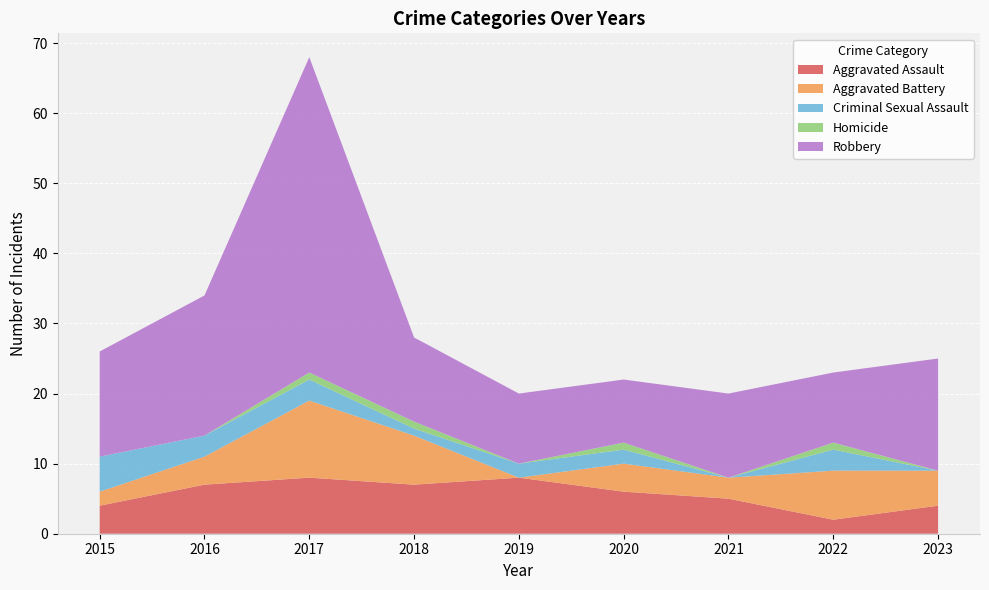

Reading left to right, transcribe all the data shown in this chart.

Aggravated Assault: 2015=4	2016=7	2017=8	2018=7	2019=8	2020=6	2021=5	2022=2	2023=4
Aggravated Battery: 2015=2	2016=4	2017=11	2018=7	2019=0	2020=4	2021=3	2022=7	2023=5
Criminal Sexual Assault: 2015=5	2016=3	2017=3	2018=1	2019=2	2020=2	2021=0	2022=3	2023=0
Homicide: 2015=0	2016=0	2017=1	2018=1	2019=0	2020=1	2021=0	2022=1	2023=0
Robbery: 2015=15	2016=20	2017=45	2018=12	2019=10	2020=9	2021=12	2022=10	2023=16